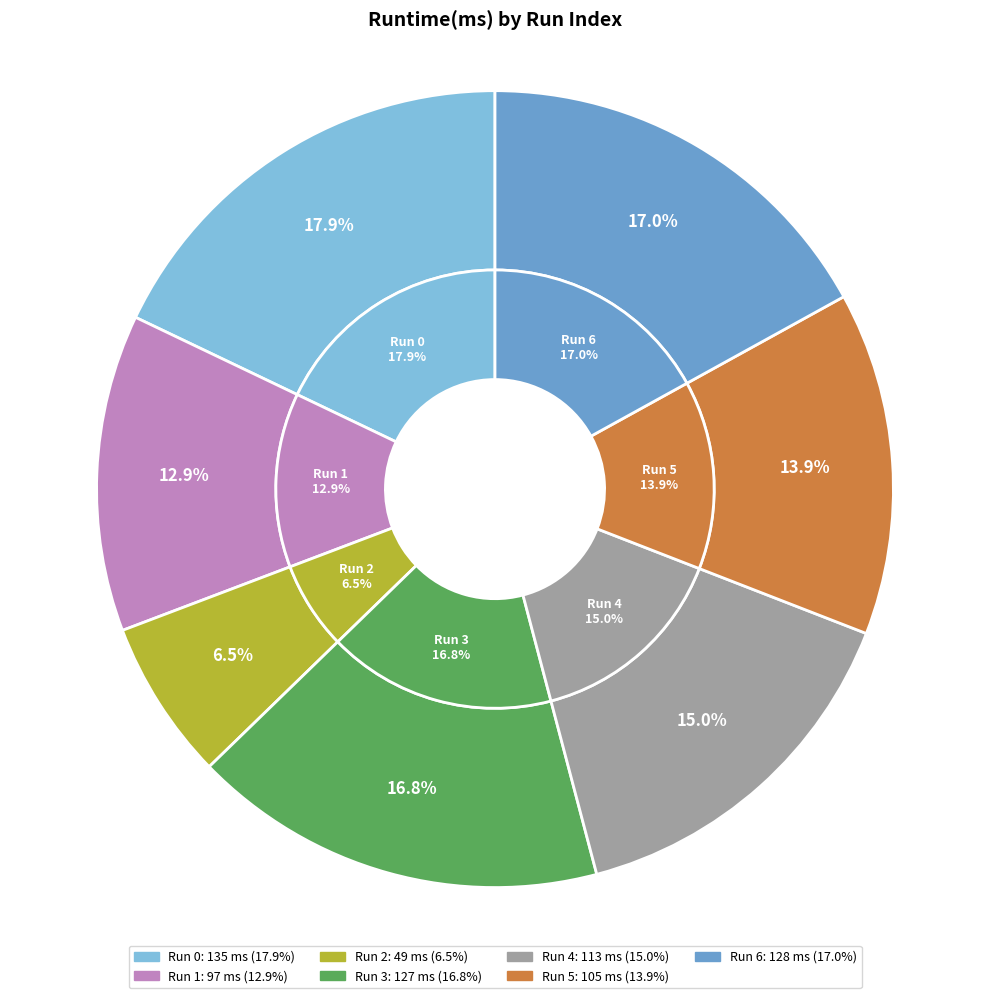

To the nearest percent, what is the combined percentage of 1 and 4?

28%